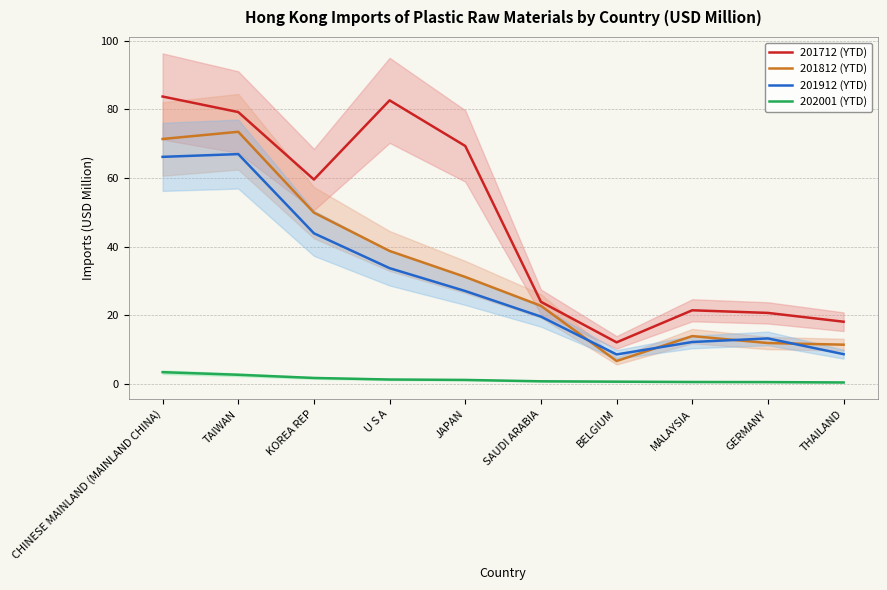

What is the label of the 9th point from the left?

GERMANY